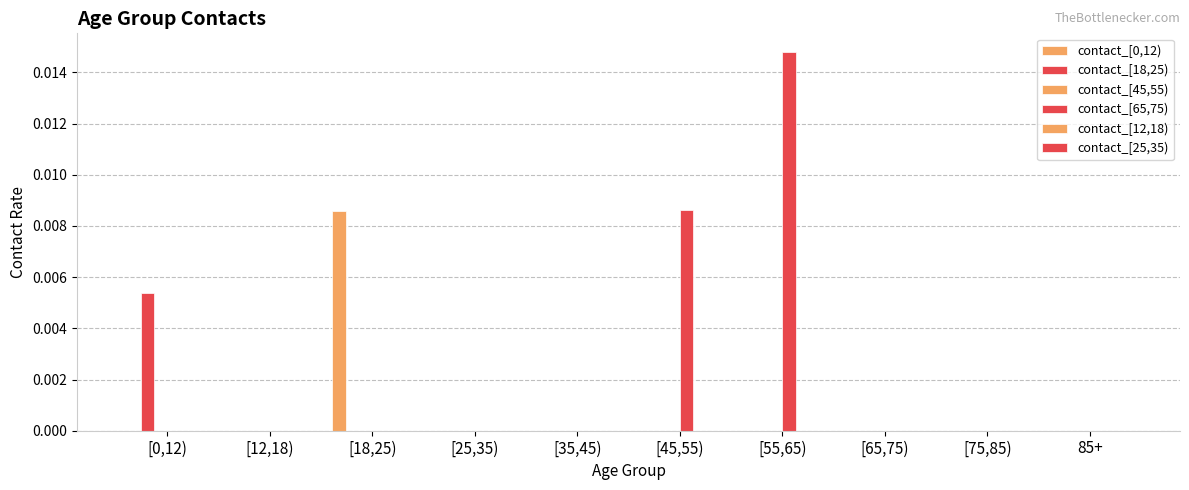

Count the number of categories in the chart.

10